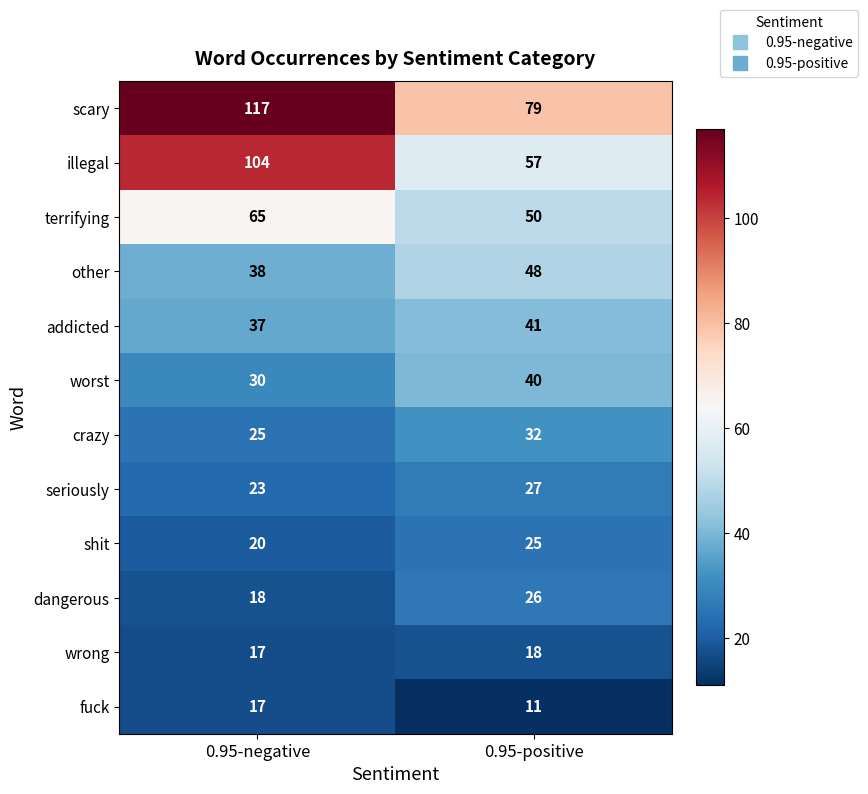

List the labels in order of wrong value, smallest first.

0.95-negative, 0.95-positive